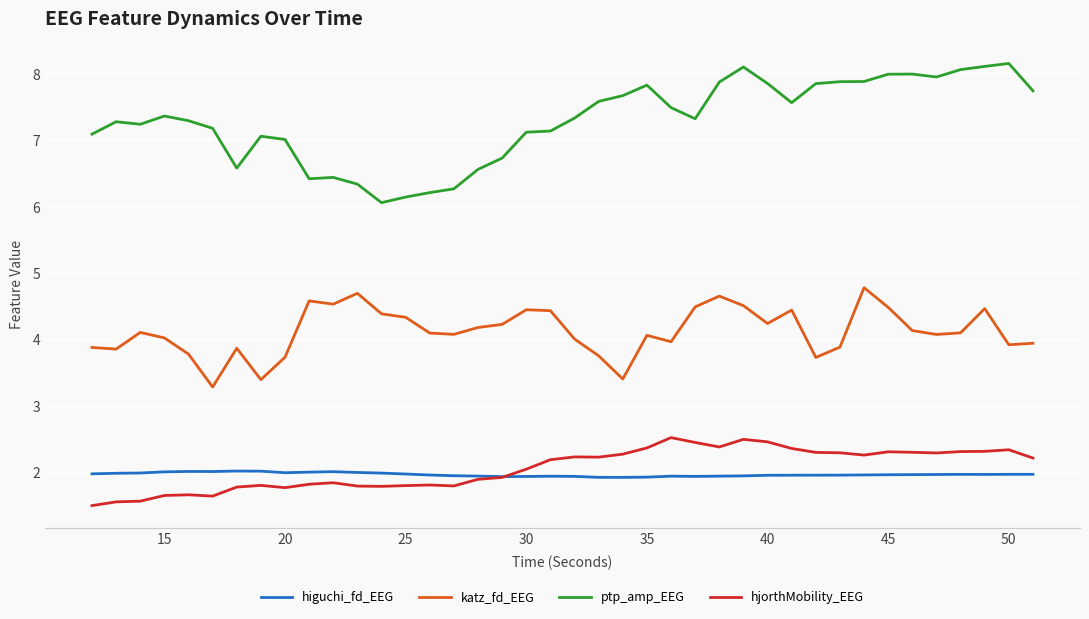

True or false: katz_fd_EEG and ptp_amp_EEG intersect in this chart.

False